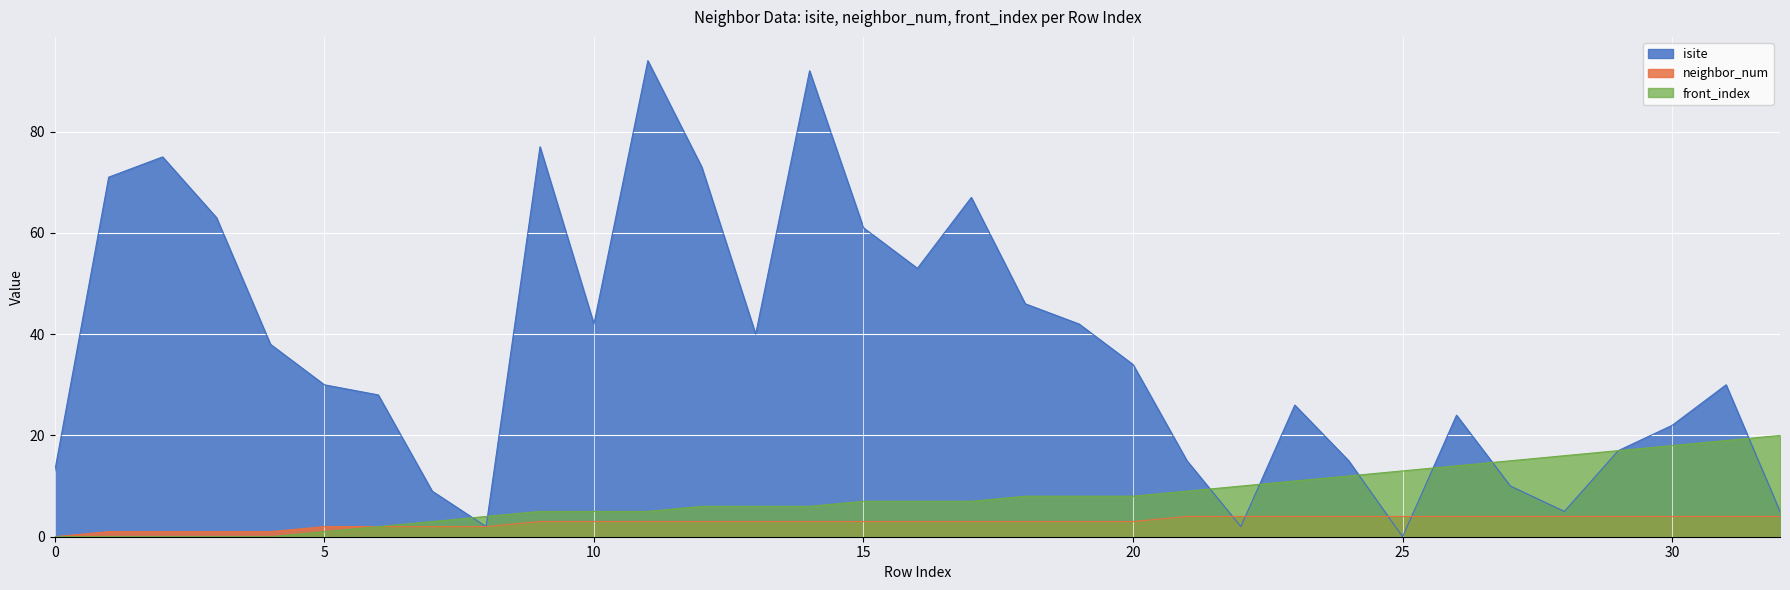

What is the difference between the maximum and second lowest values in the isite series?

92